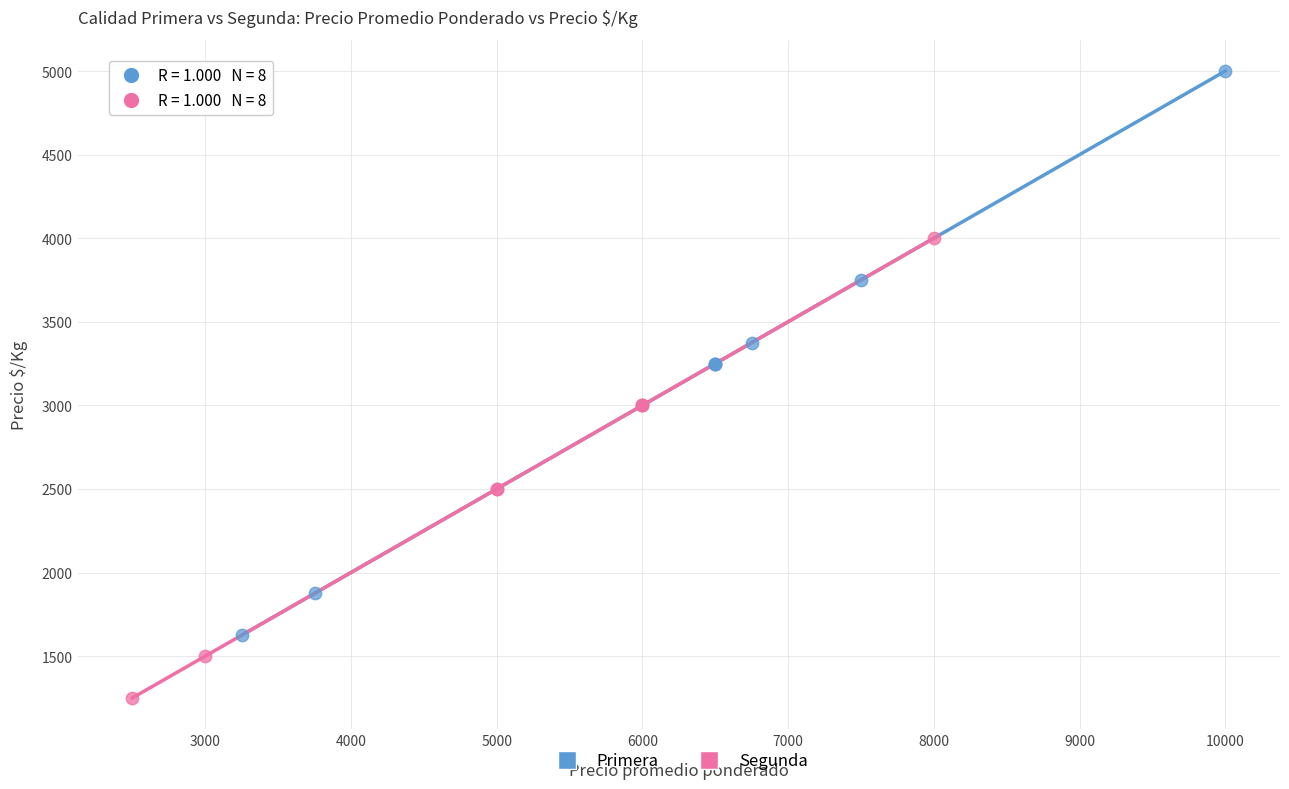

Which series has the largest Y range (max minus min)?

Primera